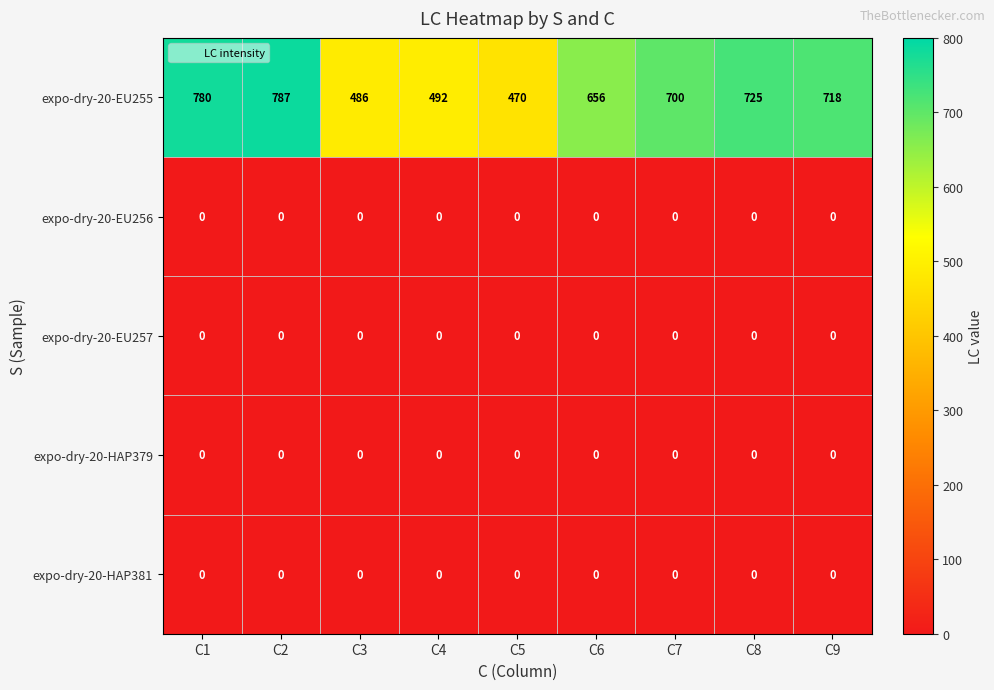

The value of expo-dry-20-EU255 at C3 is 641. True or false?

False